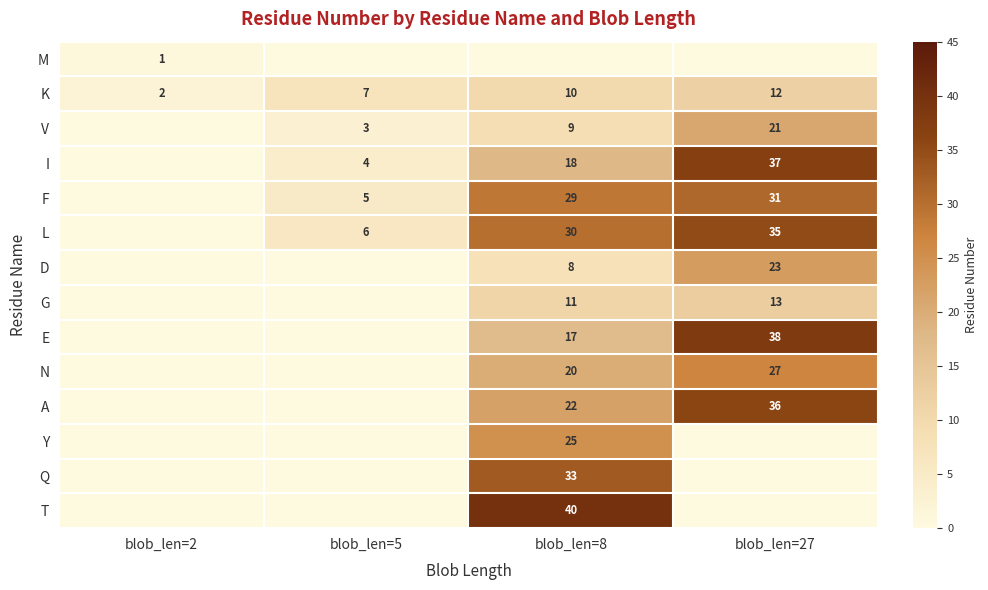

At which label does K reach its peak?

blob_len=27